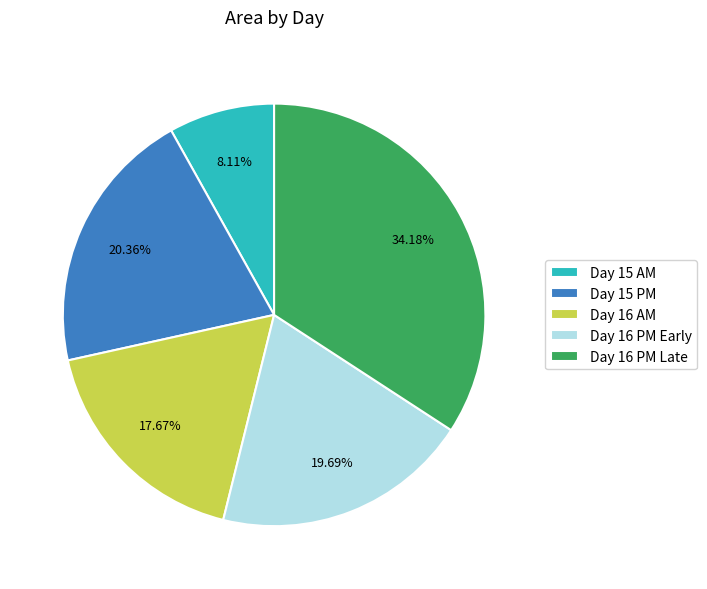

Rank the categories by value from highest to lowest.

Day 16 PM Late, Day 15 PM, Day 16 PM Early, Day 16 AM, Day 15 AM